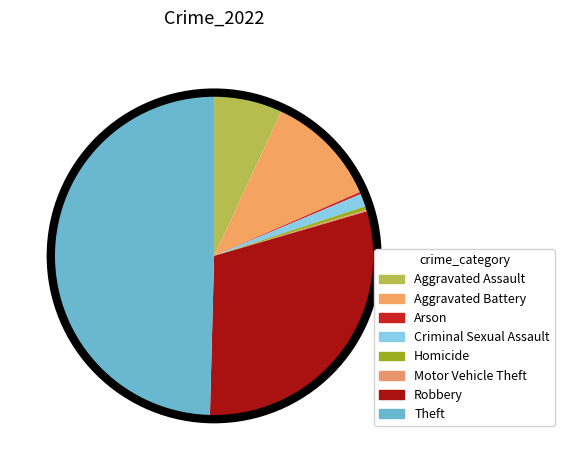

What is the ratio of the value at Robbery to the value at Criminal Sexual Assault?

23.1